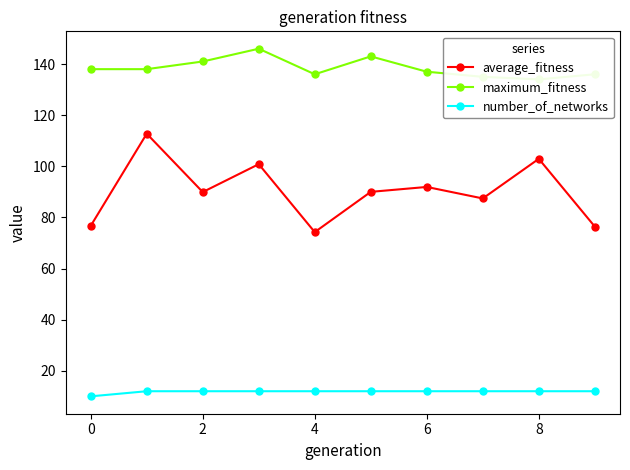

How many interior local valleys does the maximum_fitness series have?

2